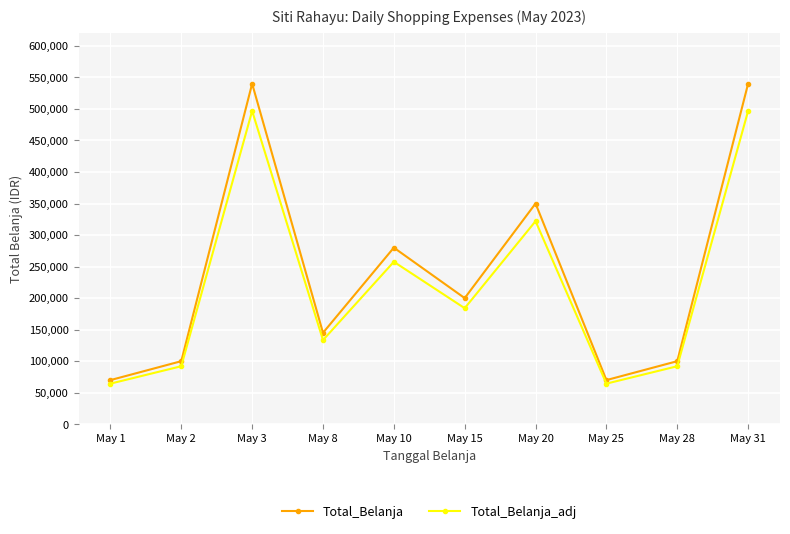

Where does the Total_Belanja_adj series first go above 184000?

May 3